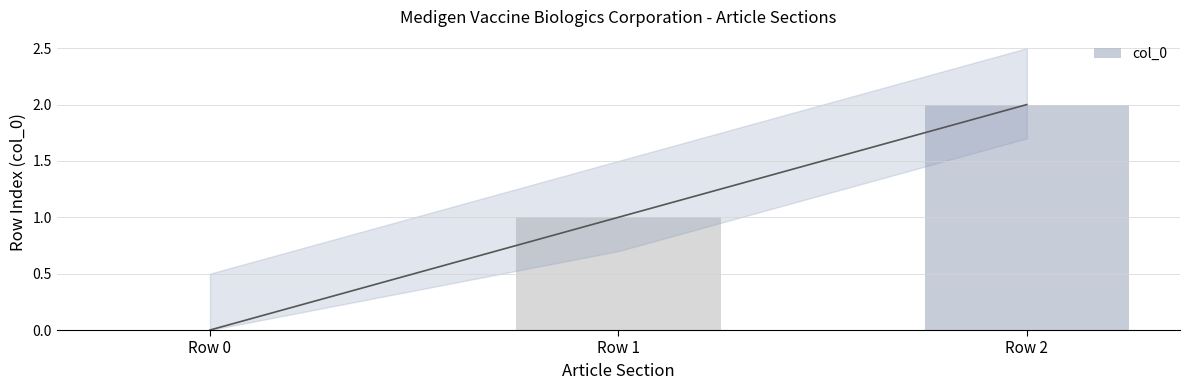

Reading left to right, what are all the values shown in this chart?

0	1	2